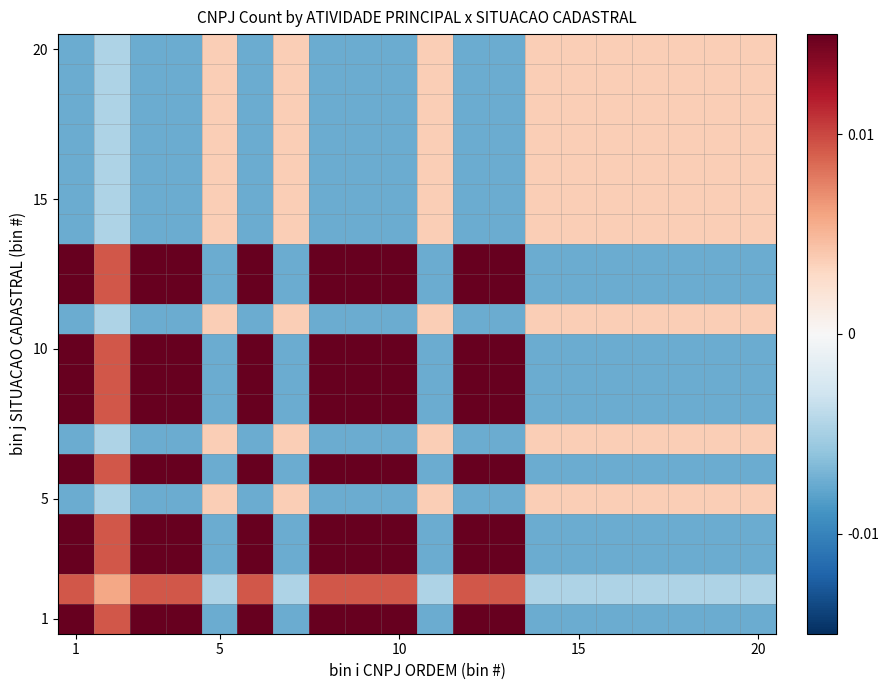

At which category is the sum across all series the highest?

1